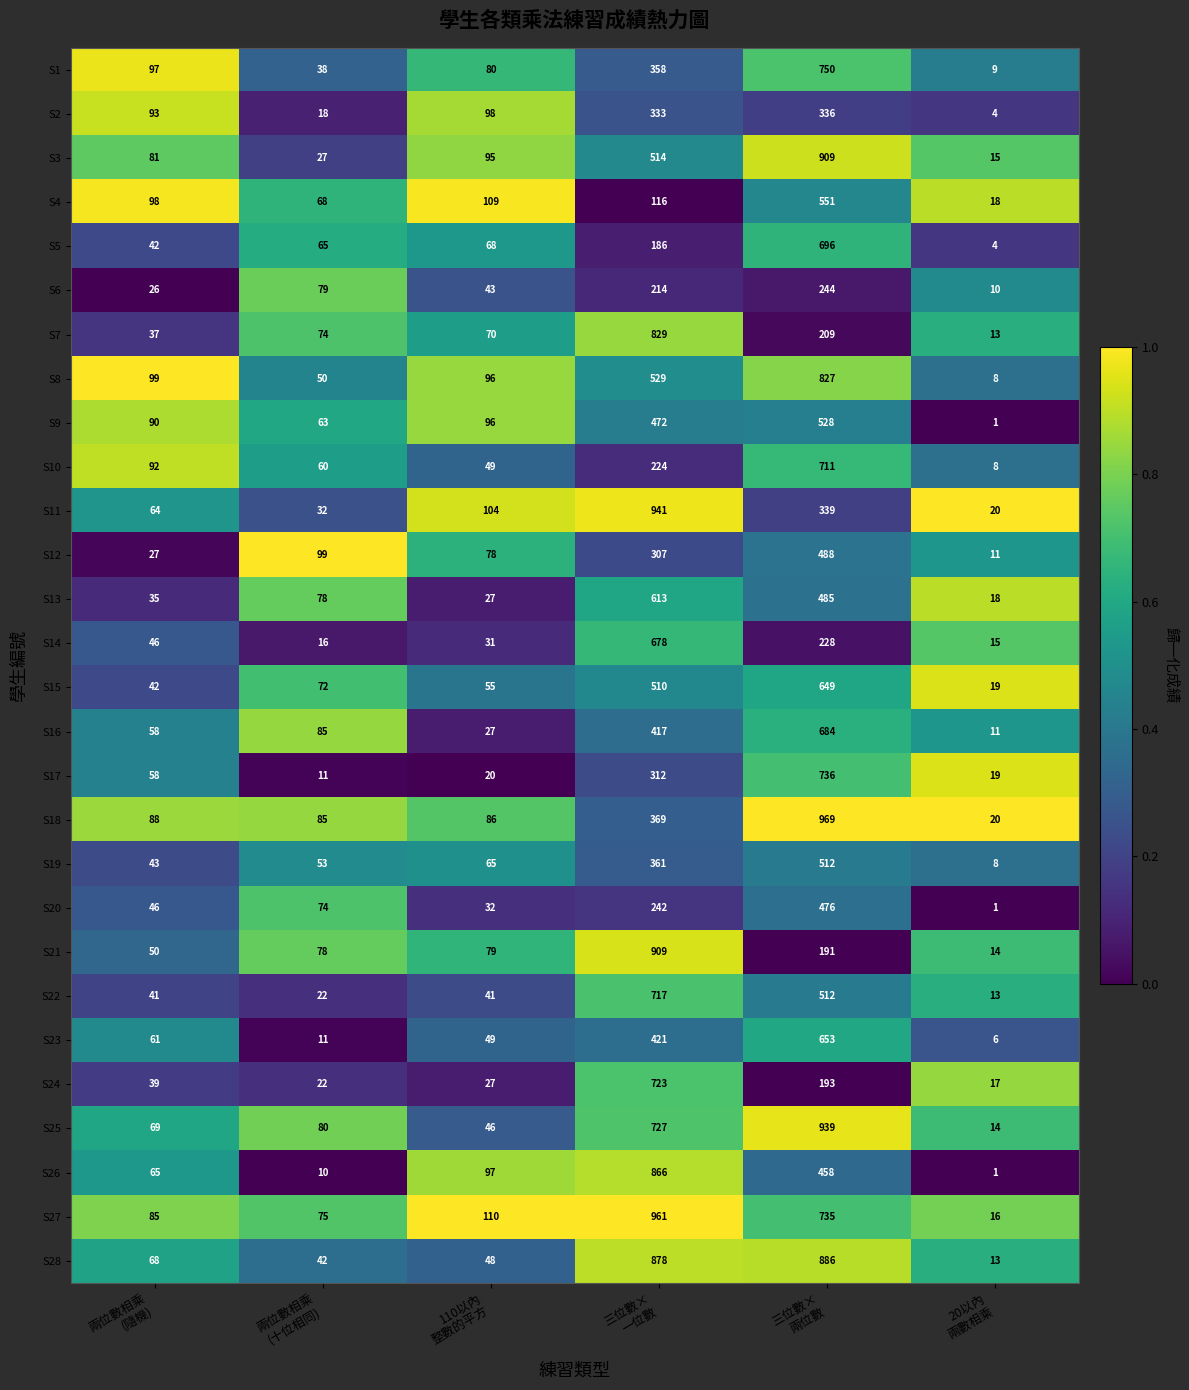

Which series has the largest total across all categories?

S27